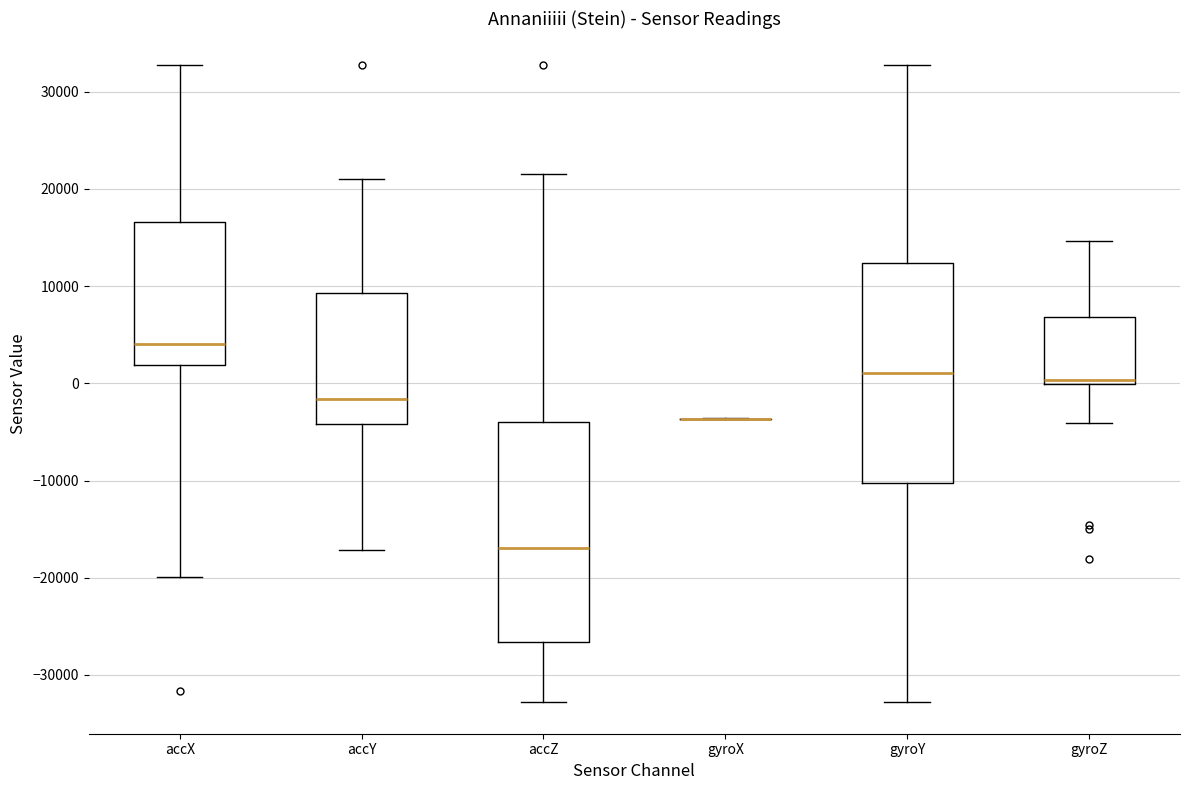

Reading left to right, transcribe this box plot: for each box, give where its median line is, the range the box spans, and where its two whiskers end, as read against the y-axis. The values are not printed on the chart, so give them approximately, as read against the axis.

accX: median 4000, box 2000 to 17000, whiskers -20000 to 33000
accY: median -2000, box -4000 to 9000, whiskers -17000 to 21000
accZ: median -17000, box -27000 to -4000, whiskers -33000 to 21000
gyroX: box collapsed to a line at -4000, whiskers -4000 to -4000
gyroY: median 1000, box -10000 to 12000, whiskers -33000 to 33000
gyroZ: median 0 (just above the box's lower edge), box 0 to 7000, whiskers -4000 to 15000